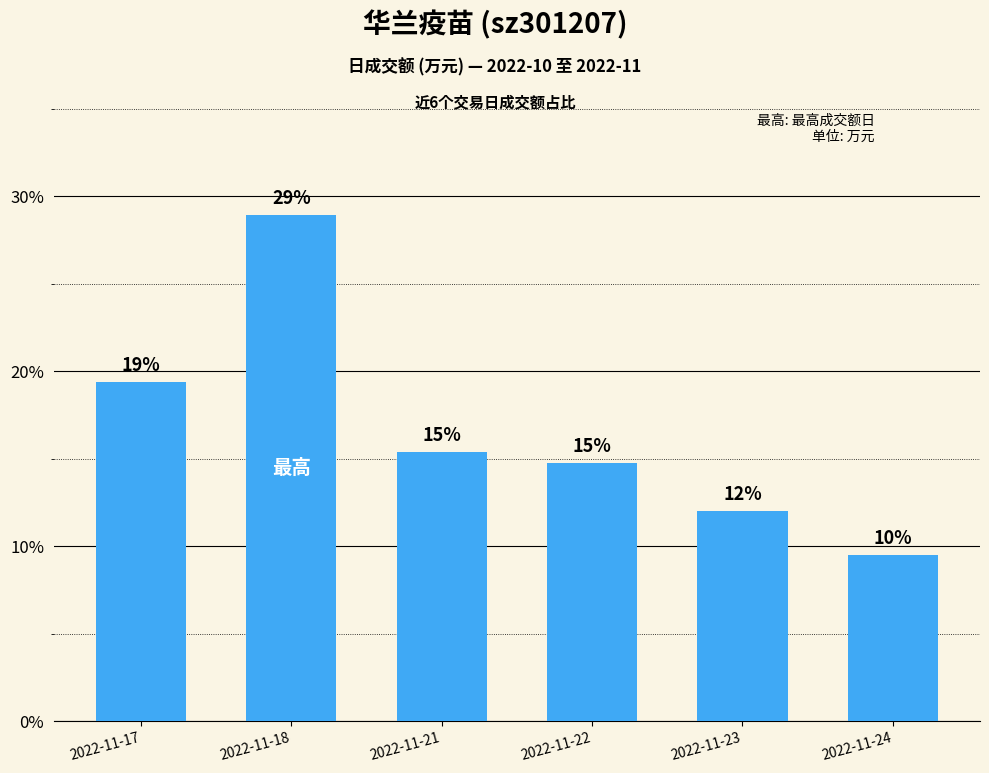

How many bars are there in total?

6